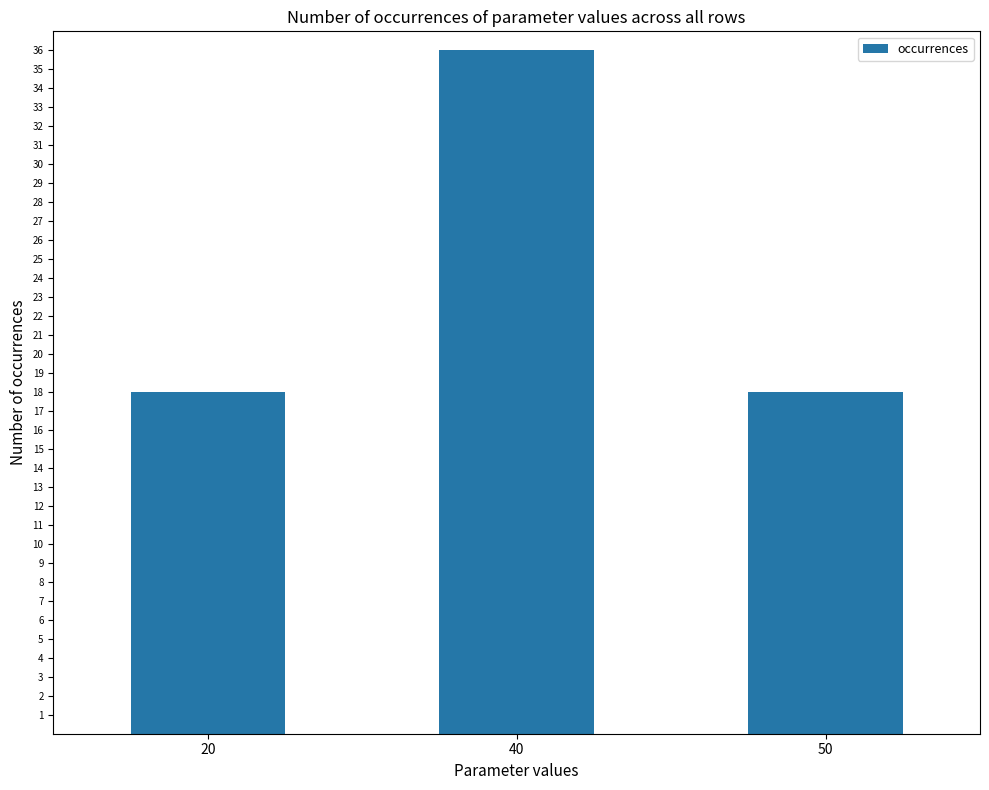

Which has a higher value, 20 or 40?

40